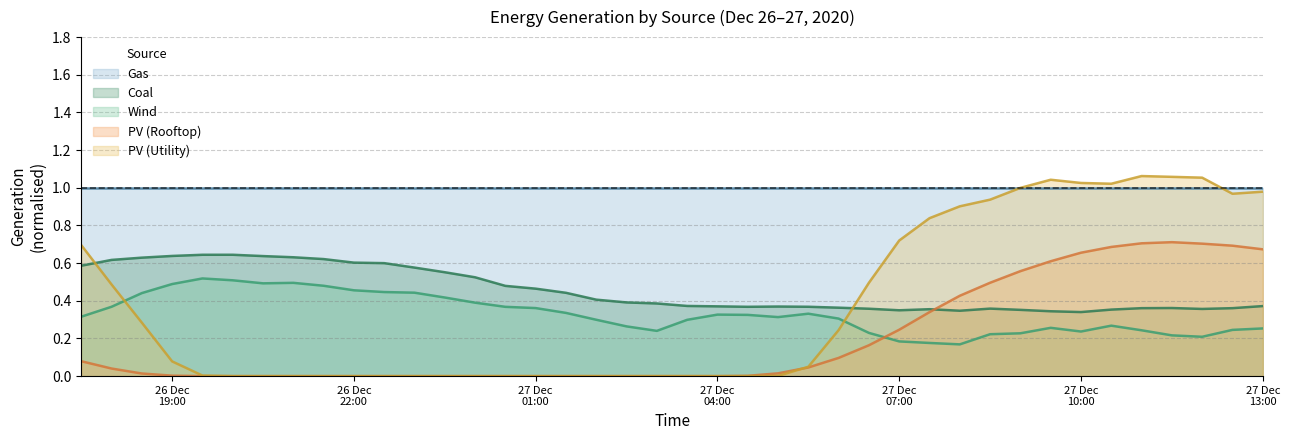

Which series has the largest total across all categories?

Coal